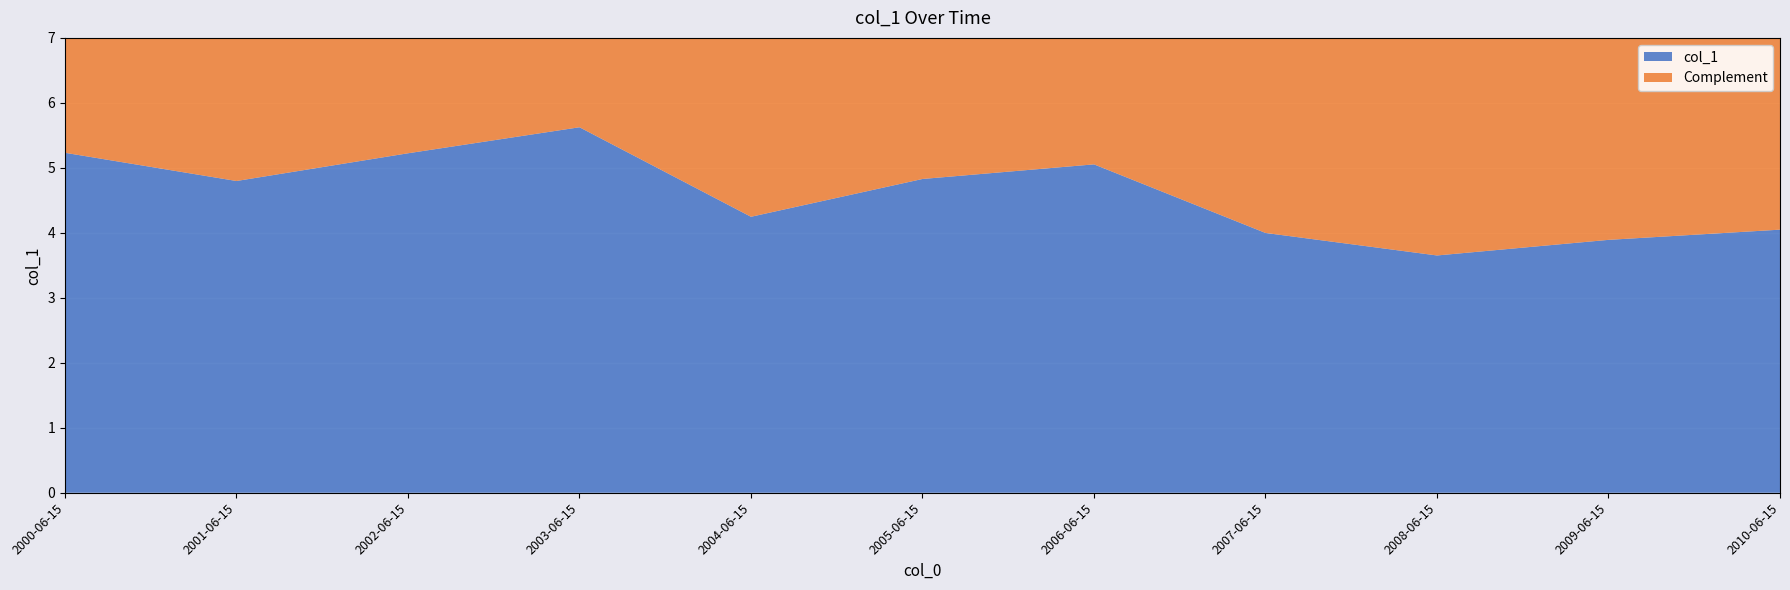

Reading right to left, transcribe all the data shown in this chart.

2010-06-15=4.0	2009-06-15=3.9	2008-06-15=3.7	2007-06-15=4.0	2006-06-15=5.1	2005-06-15=4.8	2004-06-15=4.2	2003-06-15=5.6	2002-06-15=5.2	2001-06-15=4.8	2000-06-15=5.2